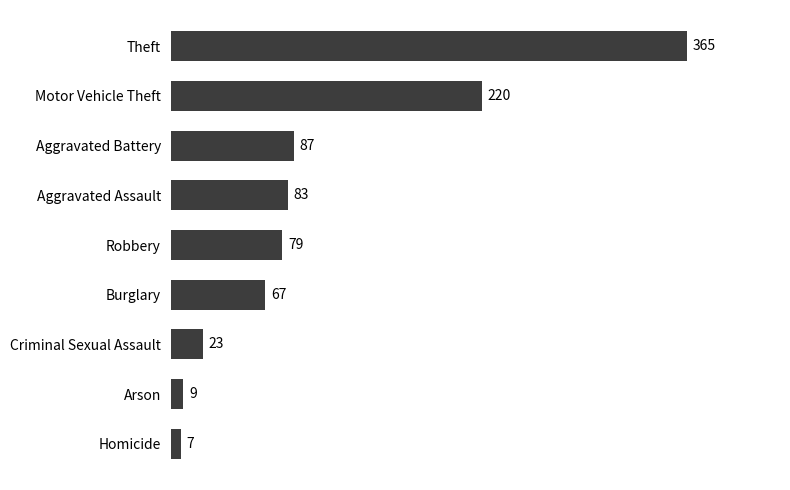

Approximately how many times larger is the value at Aggravated Assault compared to Robbery?

1.1